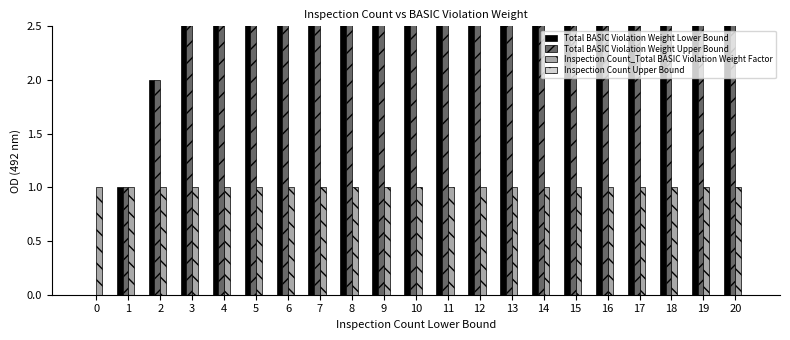

Is it true that Total BASIC Violation Weight Upper Bound equals 5 at 3?

False